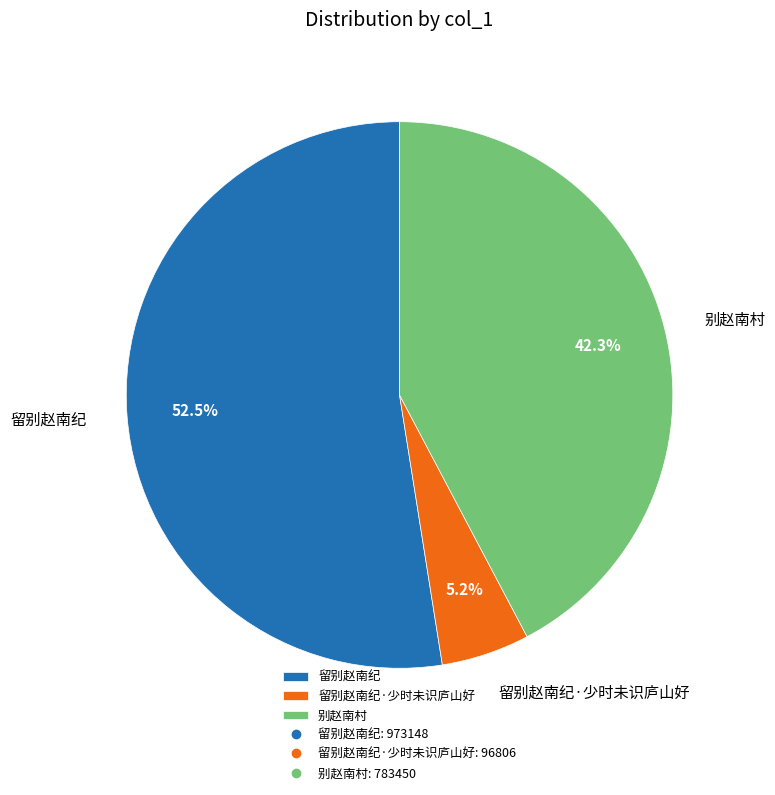

To the nearest percent, what percentage of the pie is 别赵南村?

42%